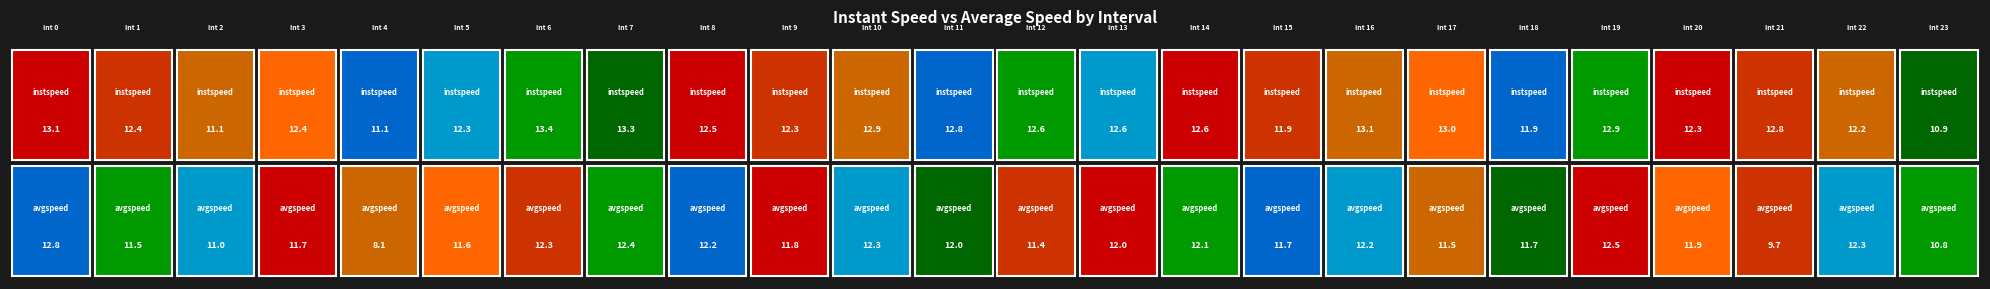

Is it true that 22.0 equals 12.2 at 0?

True